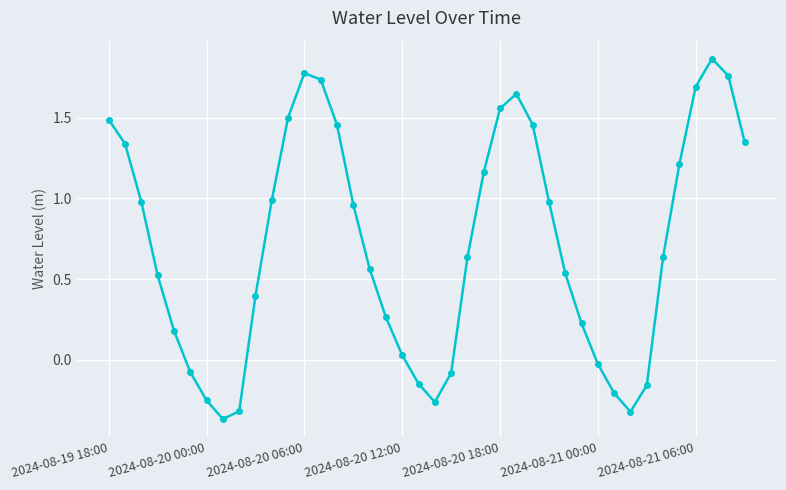

What is the difference between the maximum and minimum values?

2.2